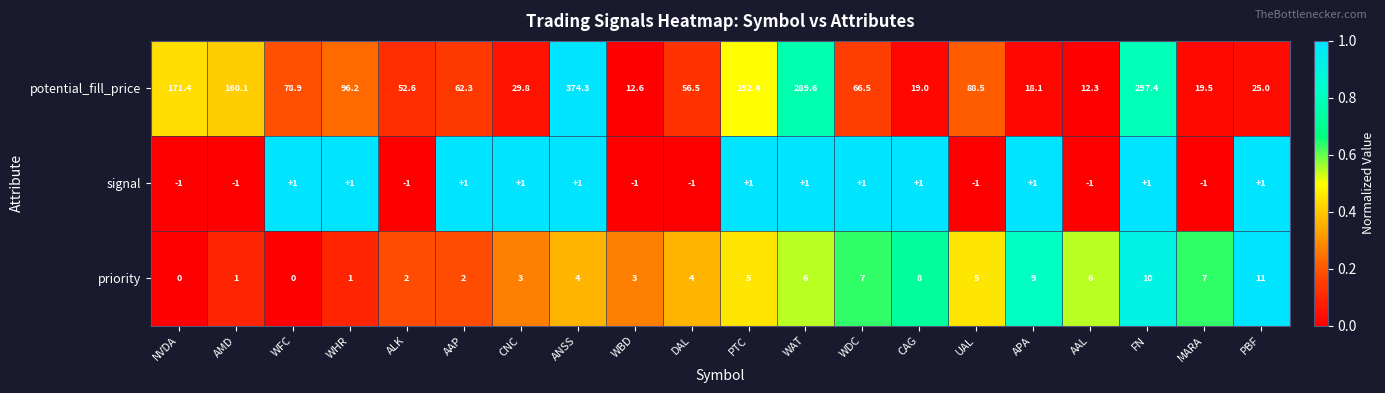

At which category is the sum across all series the highest?

ANSS